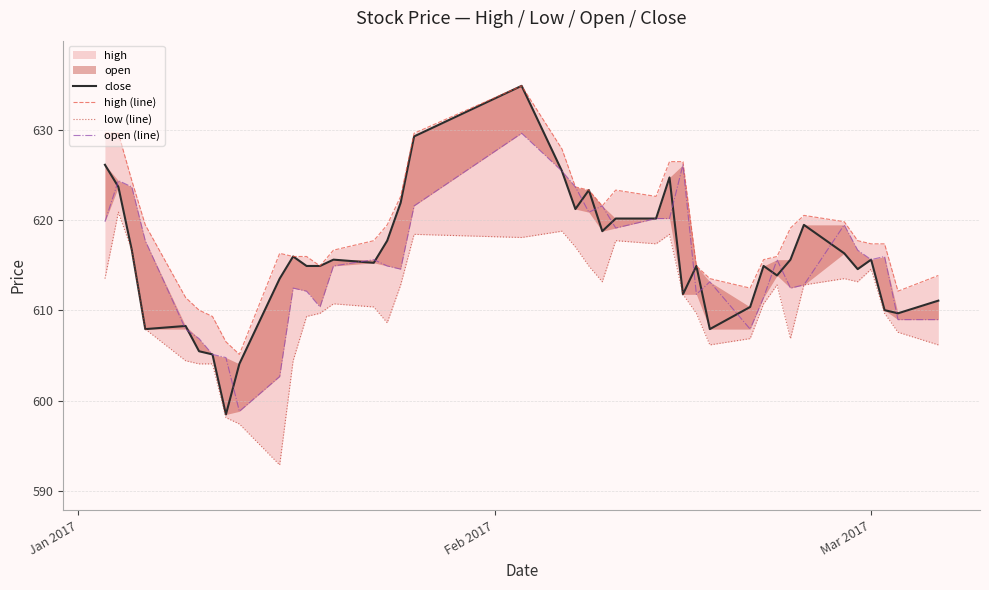

Does the chart have visible grid lines?

Yes